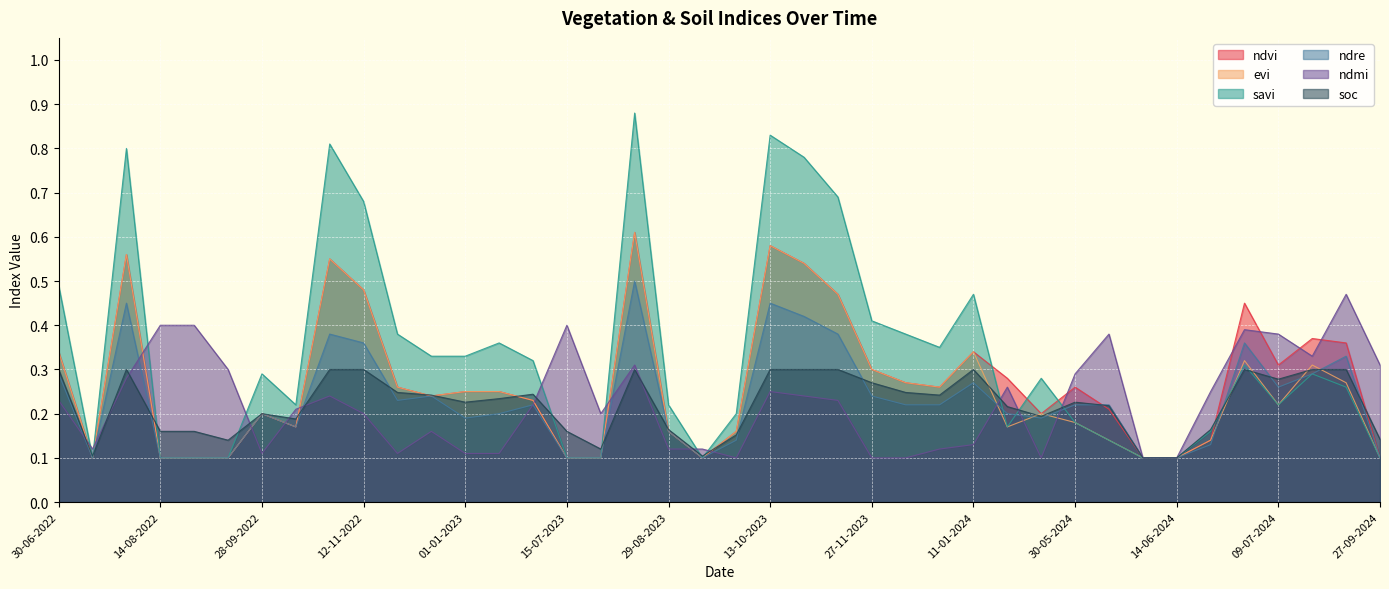

Reading left to right, list all the values displayed in this chart.

ndvi: 0.3	0.1	0.6	0.1	0.1	0.1	0.2	0.2	0.6	0.5	0.3	0.2	0.2	0.2	0.2	0.1	0.1	0.6	0.2	0.1	0.2	0.6	0.5	0.5	0.3	0.3	0.3	0.3	0.3	0.2	0.3	0.2	0.1	0.1	0.1	0.5	0.3	0.4	0.4	0.1
evi: 0.3	0.1	0.6	0.1	0.1	0.1	0.2	0.2	0.6	0.5	0.3	0.2	0.2	0.2	0.2	0.1	0.1	0.6	0.2	0.1	0.2	0.6	0.5	0.5	0.3	0.3	0.3	0.3	0.2	0.2	0.2	0.1	0.1	0.1	0.1	0.3	0.2	0.3	0.3	0.1
savi: 0.5	0.1	0.8	0.1	0.1	0.1	0.3	0.2	0.8	0.7	0.4	0.3	0.3	0.4	0.3	0.1	0.1	0.9	0.2	0.1	0.2	0.8	0.8	0.7	0.4	0.4	0.3	0.5	0.2	0.3	0.2	0.1	0.1	0.1	0.2	0.3	0.2	0.3	0.3	0.1
ndre: 0.3	0.1	0.5	0.1	0.1	0.1	0.2	0.2	0.4	0.4	0.2	0.2	0.2	0.2	0.2	0.1	0.1	0.5	0.2	0.1	0.1	0.5	0.4	0.4	0.2	0.2	0.2	0.3	0.2	0.2	0.2	0.2	0.1	0.1	0.1	0.4	0.3	0.3	0.3	0.1
ndmi: 0.2	0.1	0.3	0.4	0.4	0.3	0.1	0.2	0.2	0.2	0.1	0.2	0.1	0.1	0.2	0.4	0.2	0.3	0.1	0.1	0.1	0.2	0.2	0.2	0.1	0.1	0.1	0.1	0.3	0.1	0.3	0.4	0.1	0.1	0.2	0.4	0.4	0.3	0.5	0.3
soc: 0.3	0.1	0.3	0.2	0.2	0.1	0.2	0.2	0.3	0.3	0.2	0.2	0.2	0.2	0.2	0.2	0.1	0.3	0.2	0.1	0.2	0.3	0.3	0.3	0.3	0.2	0.2	0.3	0.2	0.2	0.2	0.2	0.1	0.1	0.2	0.3	0.3	0.3	0.3	0.1